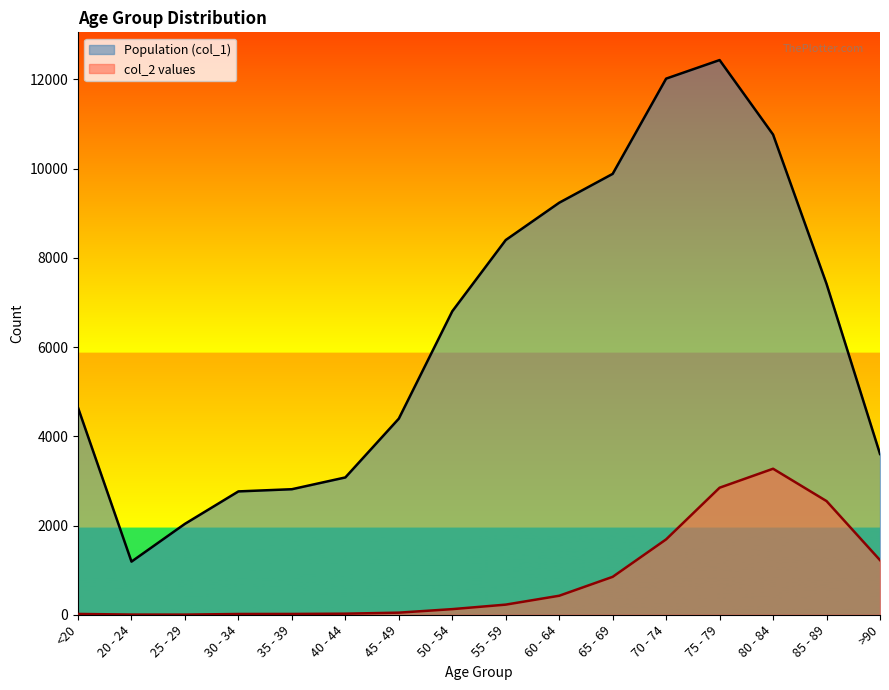

How many interior local peaks does the Population (col_1) series have?

1